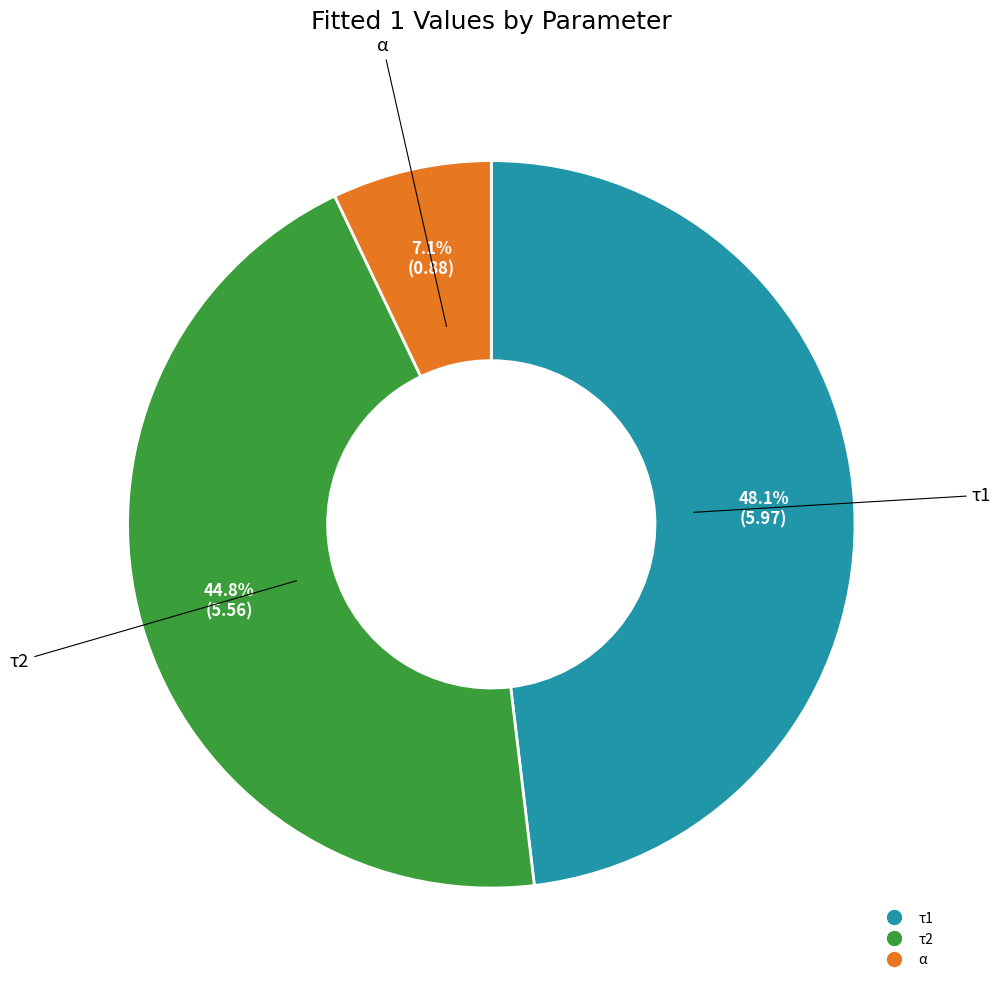

To the nearest percent, what is the difference between the α and τ2 slice percentages?

38%